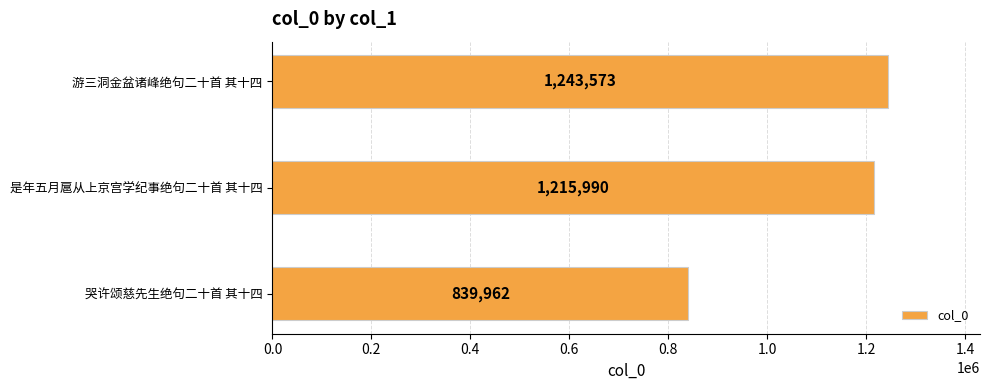

List the labels in order of value, largest first.

游三洞金盆诸峰绝句二十首 其十四, 是年五月扈从上京宫学纪事绝句二十首 其十四, 哭许颂慈先生绝句二十首 其十四